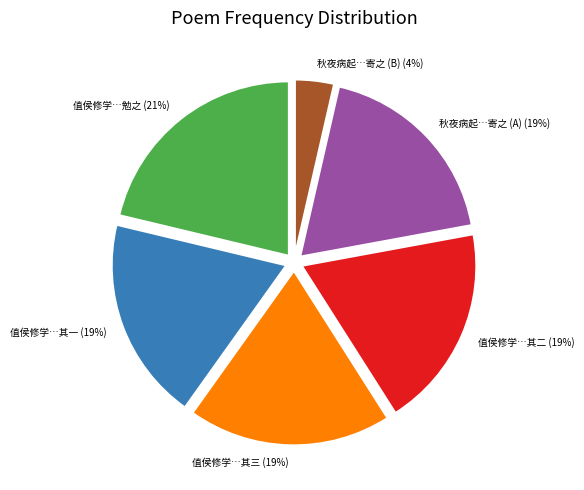

To the nearest percent, what is the average slice percentage?

17%